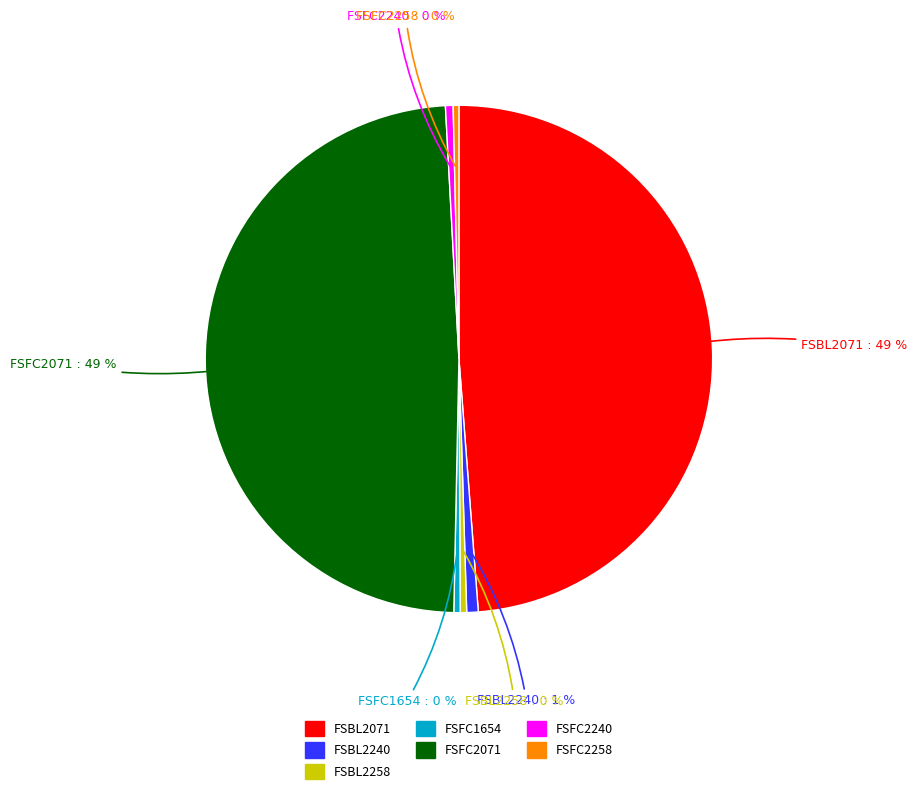

How many segments does this pie chart have?

7